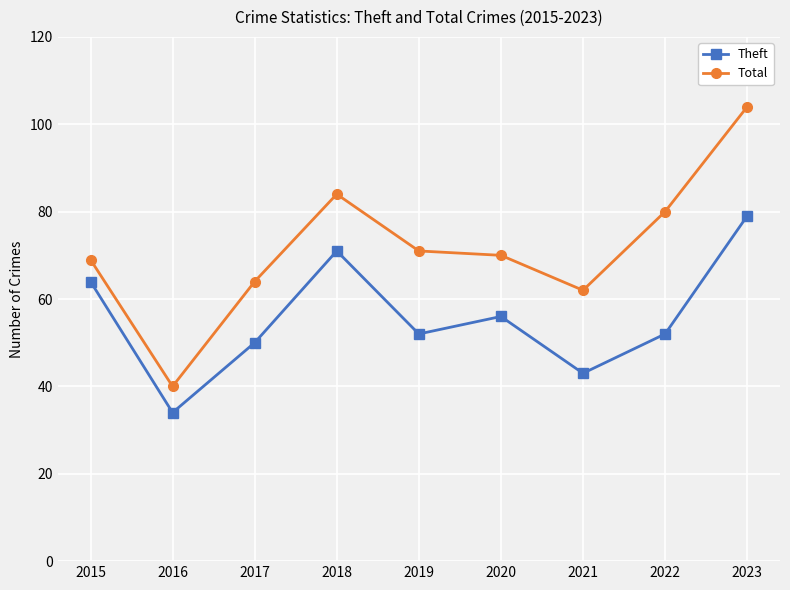

Which category has the lowest value in the Theft series?

2016